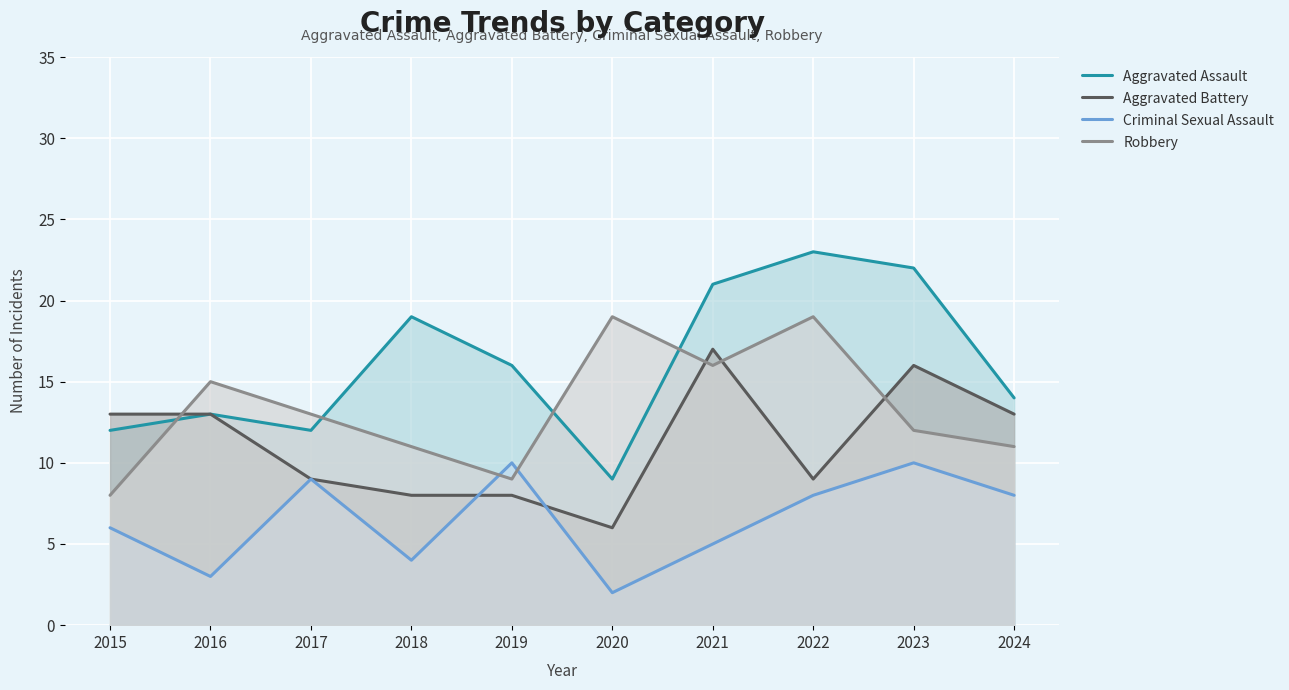

What is the lowest value of the Aggravated Battery series?

6